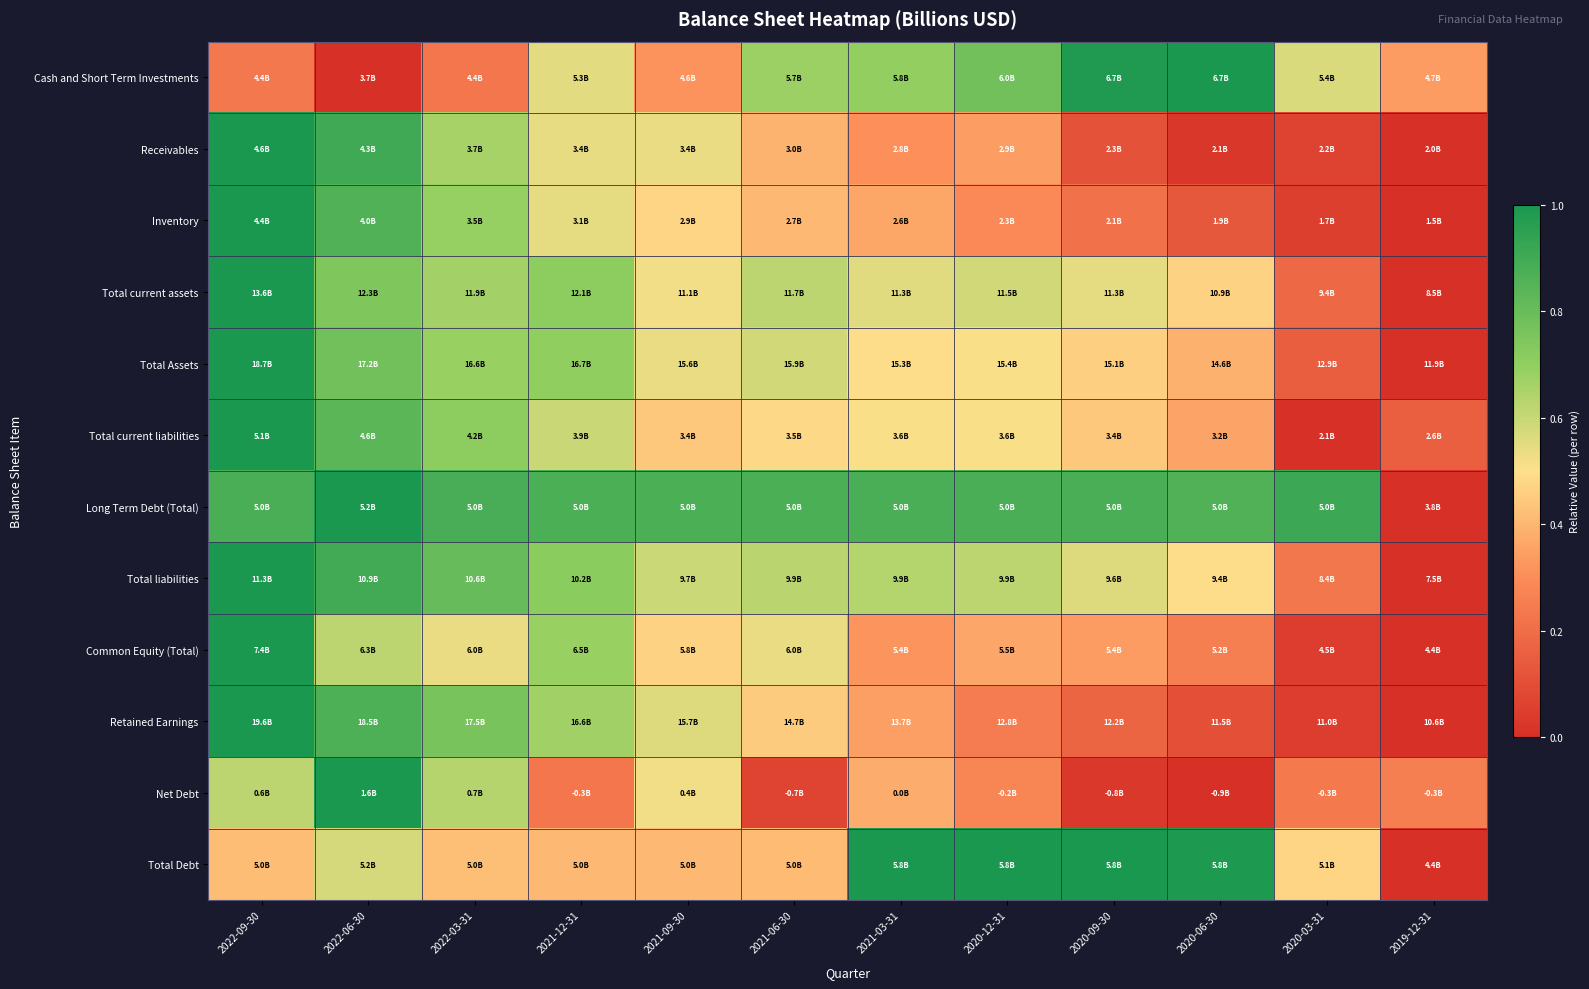

Which category has the highest value across all series?

2020-06-30